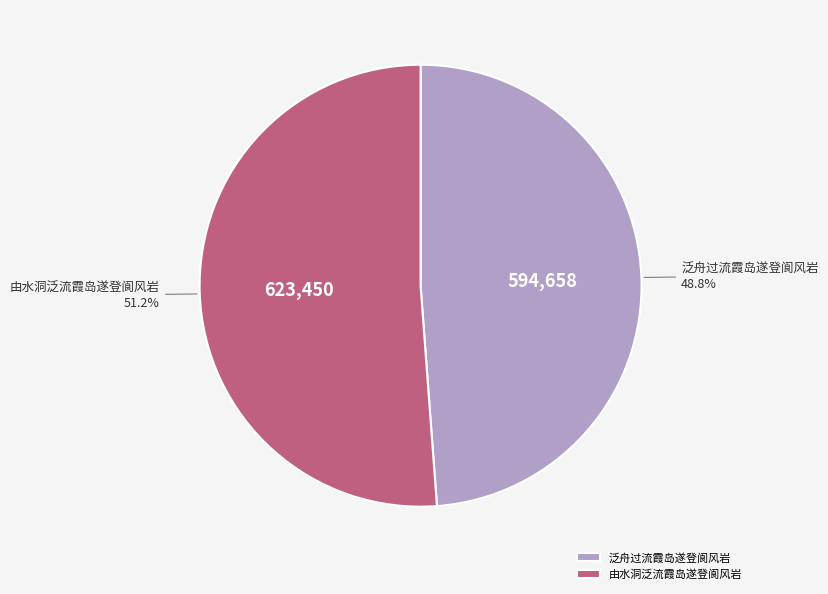

Combined, what portion of the pie is 泛舟过流霞岛遂登阆风岩 and 由水洞泛流霞岛遂登阆风岩?

100.0%